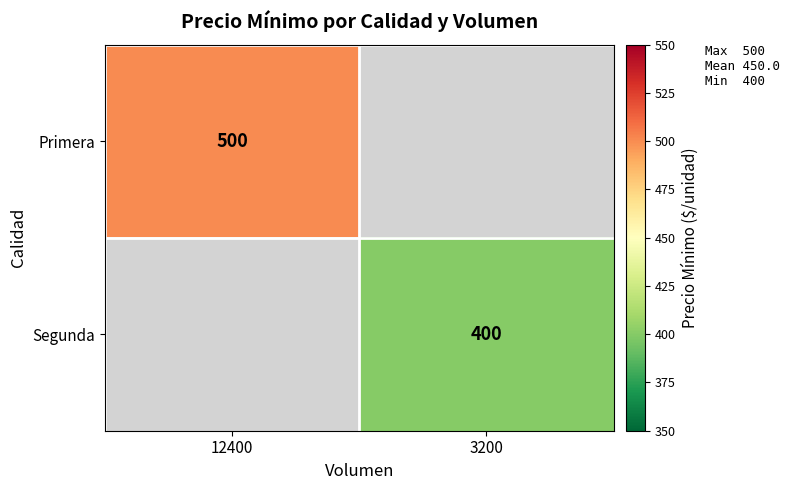

The Segunda series shows 400 at 3200. True or false?

True